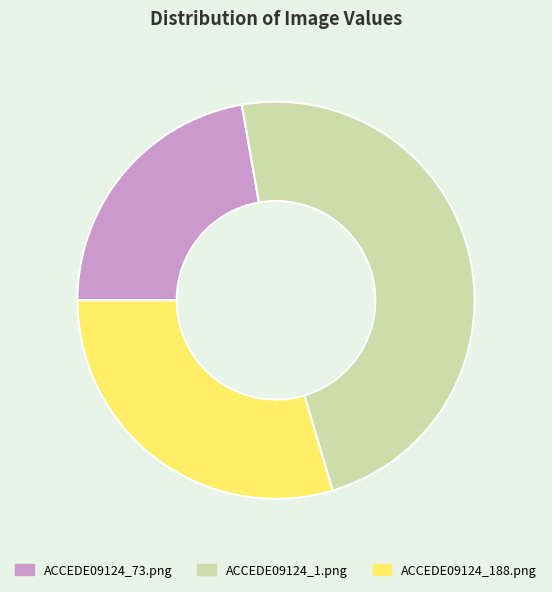

Does any single category account for the majority?

No